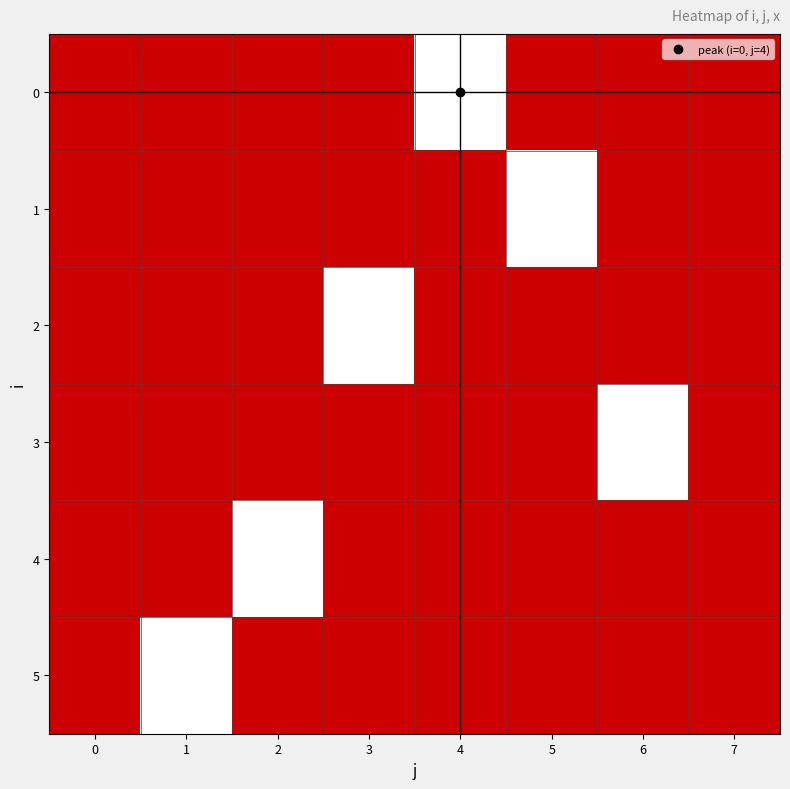

List the series in order of their peak value, highest first.

0, 1, 2, 3, 4, 5